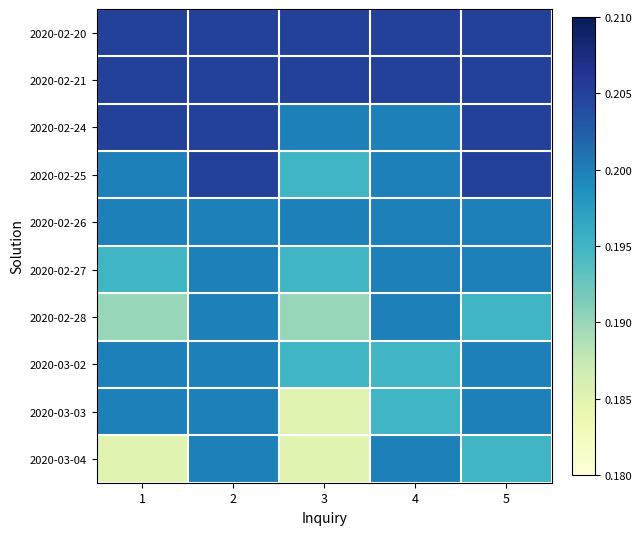

Which series has the largest total across all categories?

2020-02-20